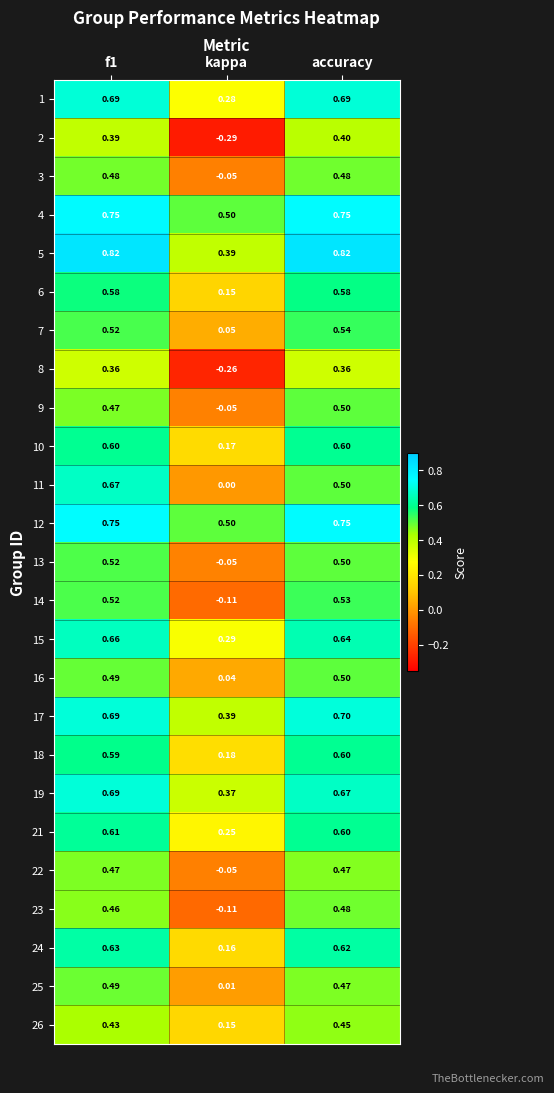

At how many categories does at least one series exceed 0?

3